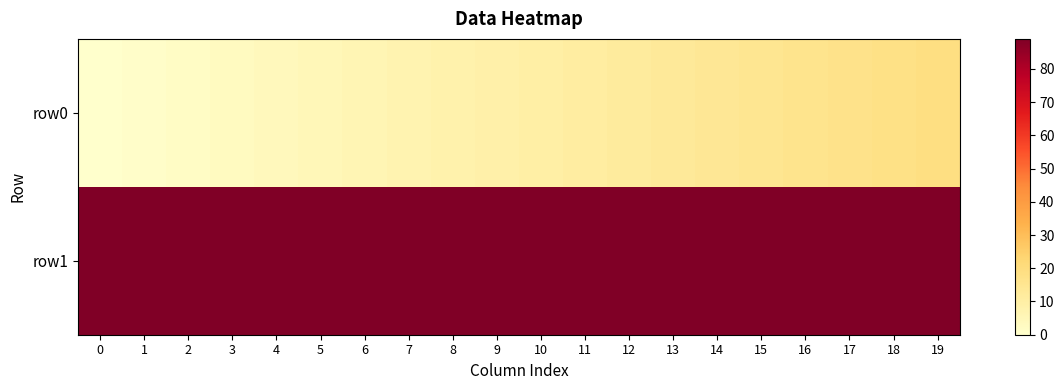

At how many categories does at least one series exceed 64?

20